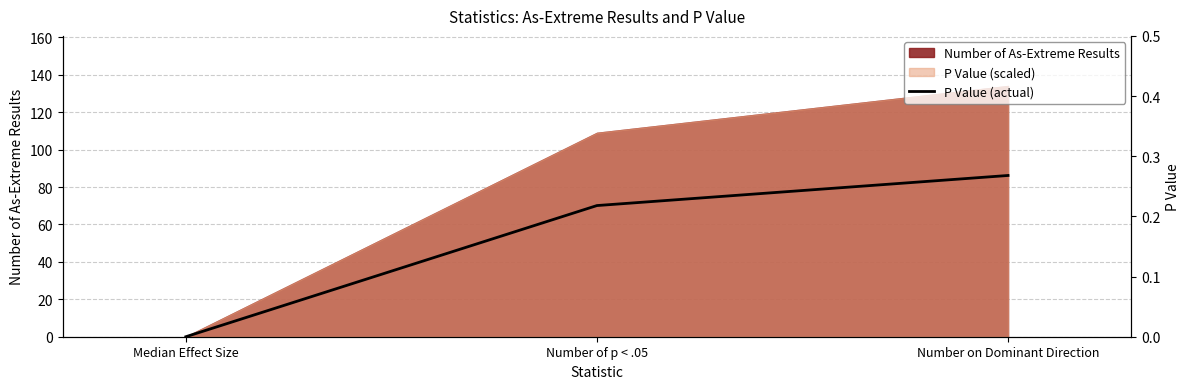

The value at Number on Dominant Direction is 0.3. True or false?

True